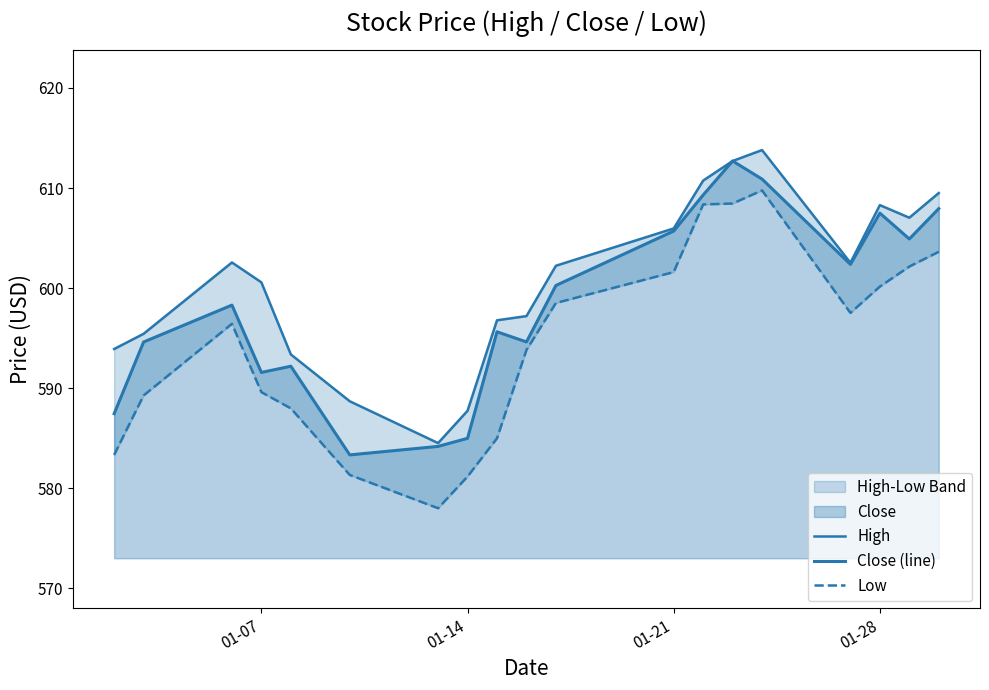

How many interior local peaks does the Low series have?

2